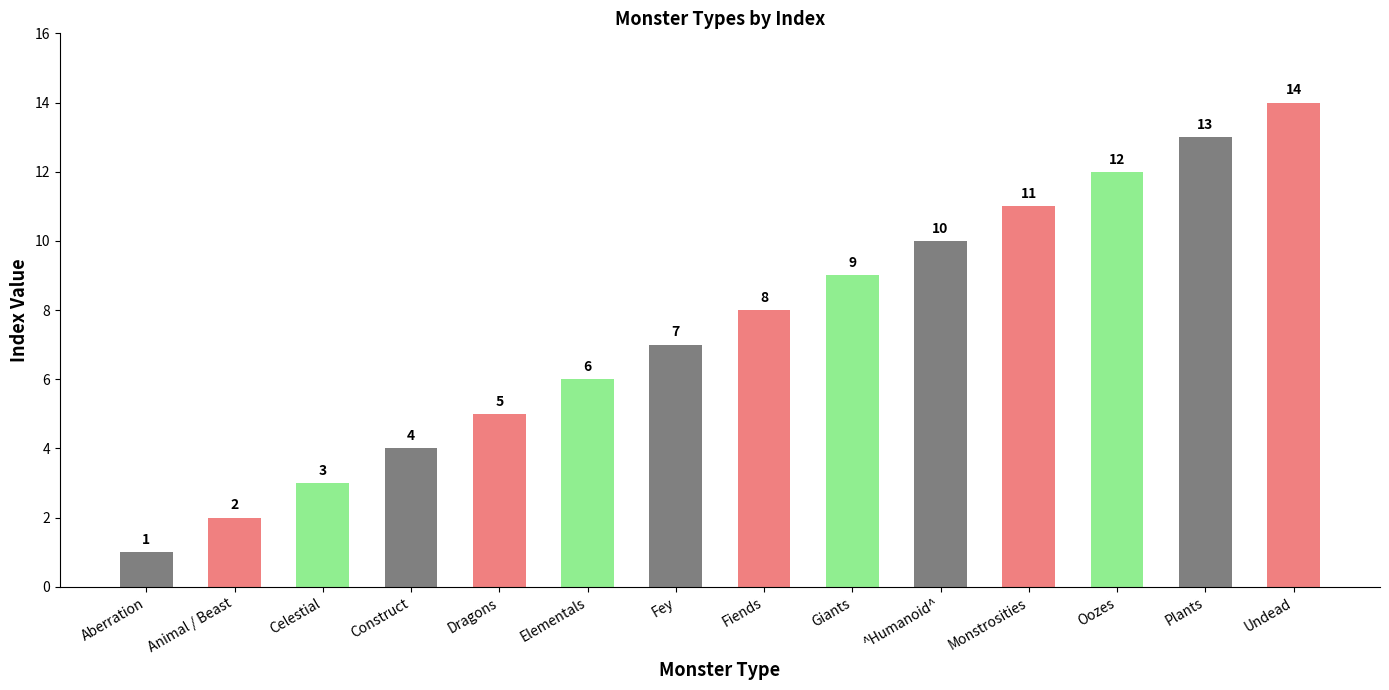

Reading left to right, extract all data points from this chart.

Aberration=1	Animal / Beast=2	Celestial=3	Construct=4	Dragons=5	Elementals=6	Fey=7	Fiends=8	Giants=9	^Humanoid^=10	Monstrosities=11	Oozes=12	Plants=13	Undead=14